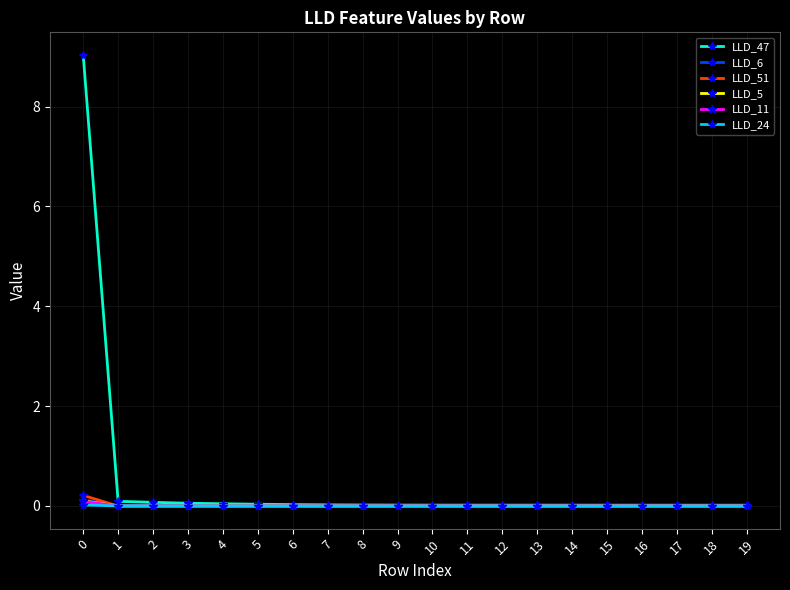

Which series has the largest range (max minus min)?

LLD_47